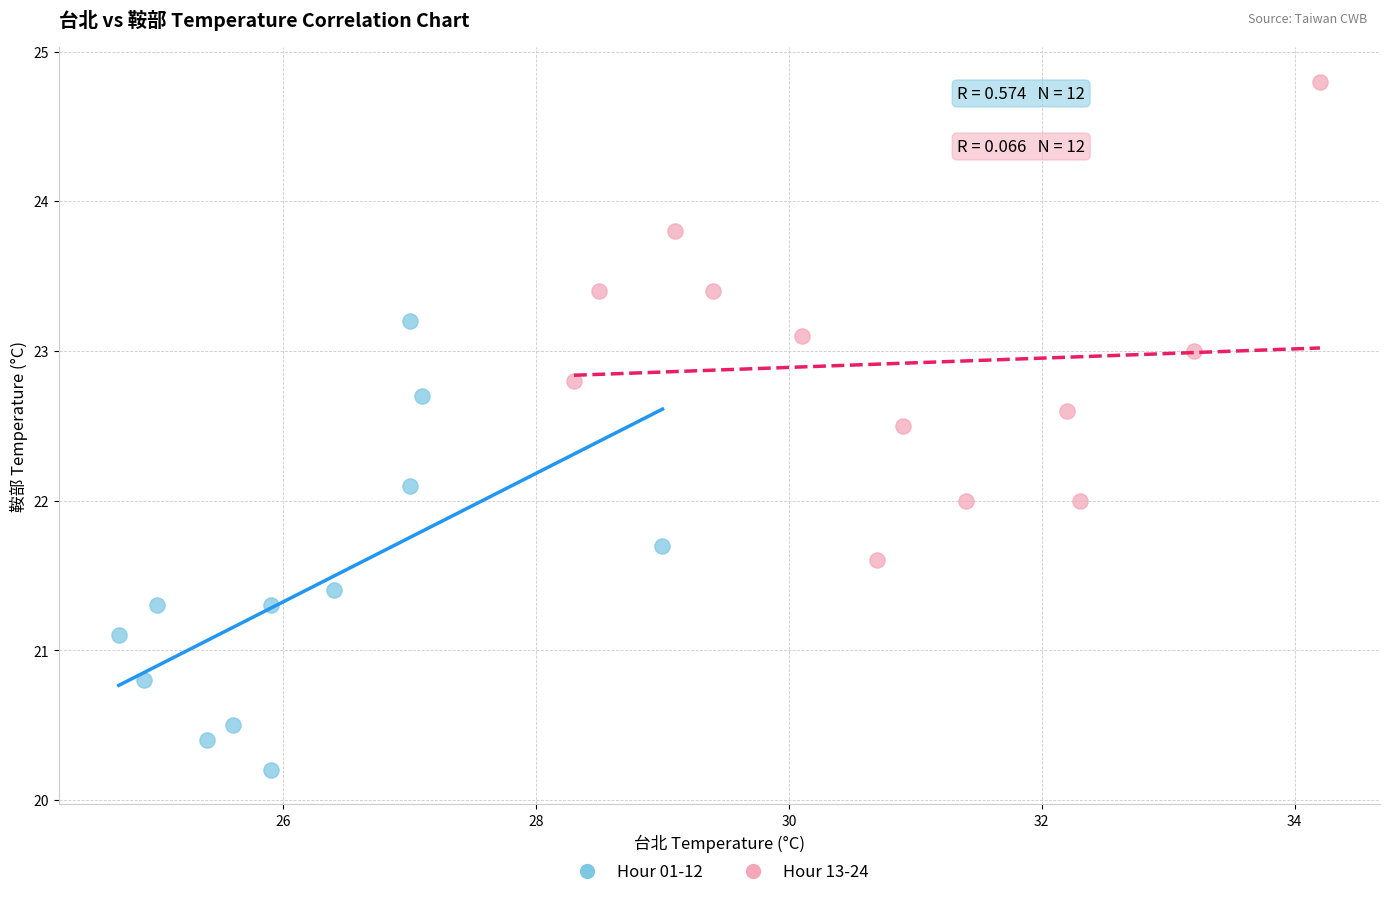

Which series has the widest spread of Y values?

Hour 13-24